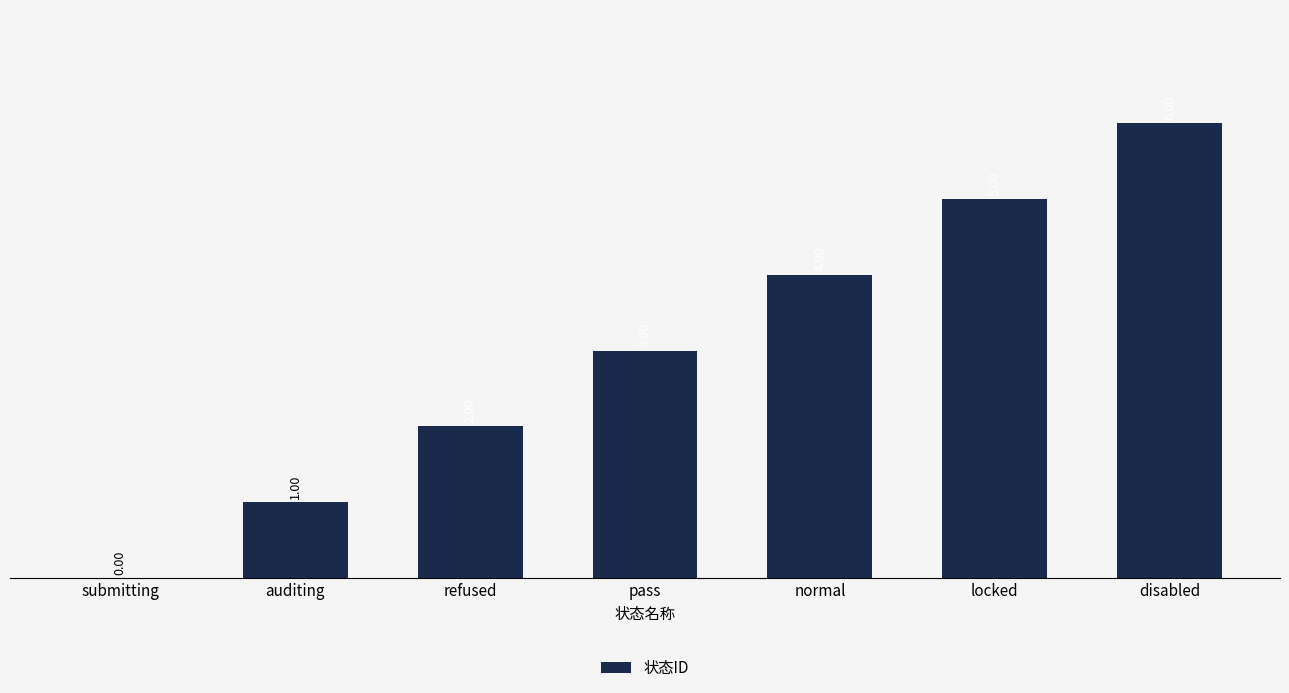

At which label is the value closest to 3?

pass